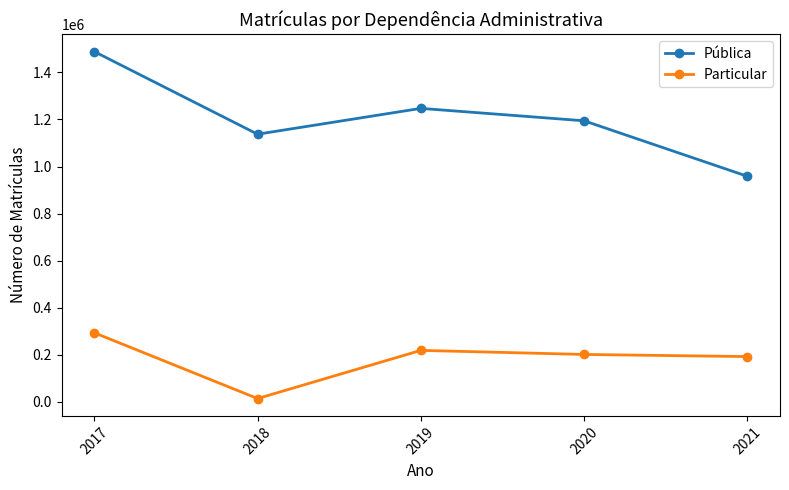

True or false: Pública has a value of 1364679 at 2021.

False